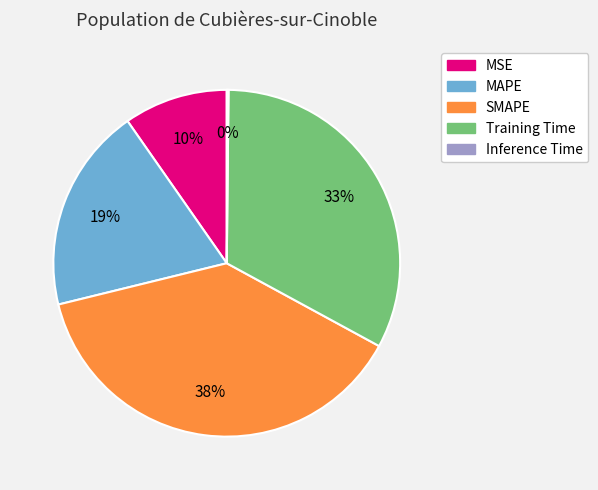

Which slice is the largest?

SMAPE